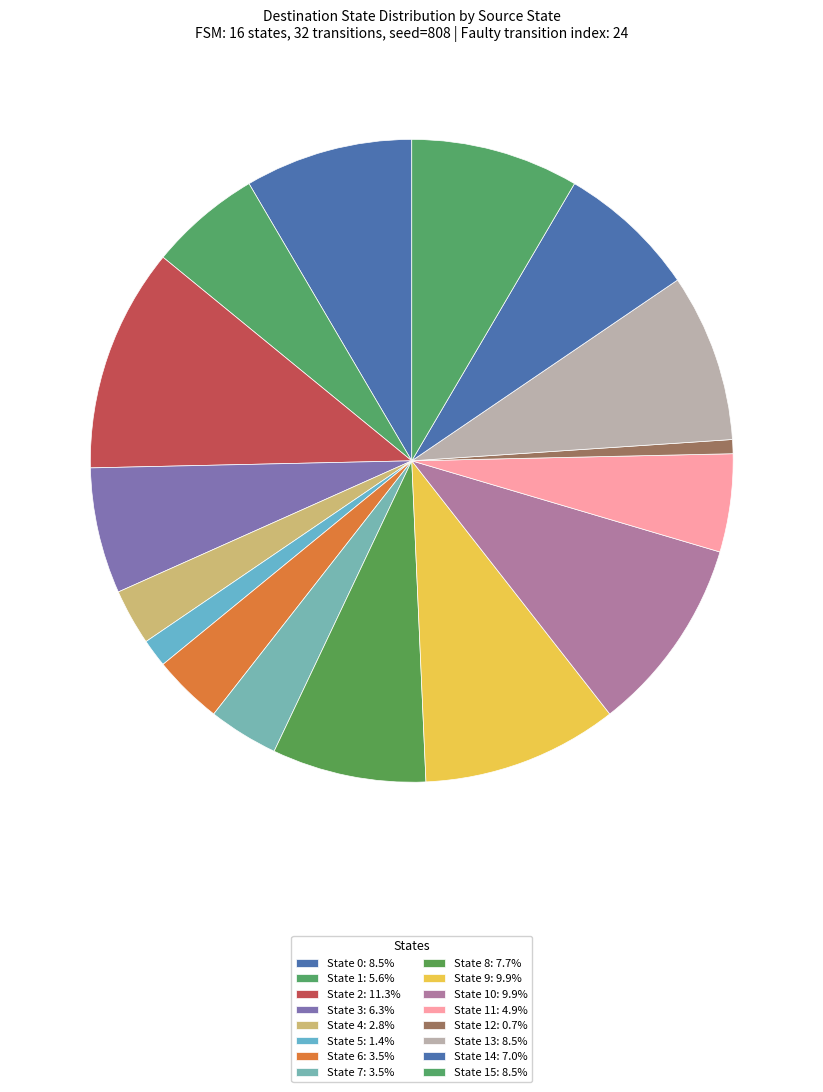

How many segments does this pie chart have?

16